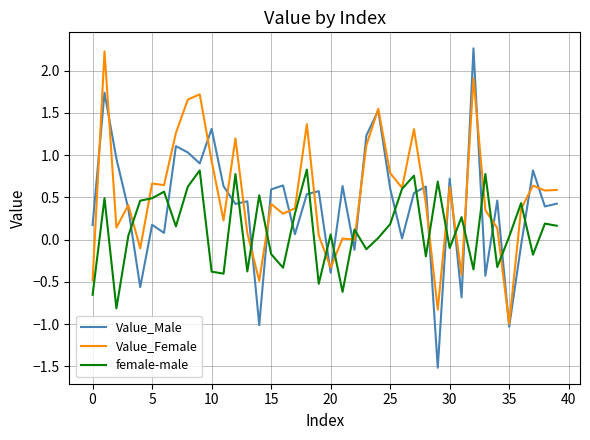

True or false: Value_Male and female-male intersect in this chart.

True